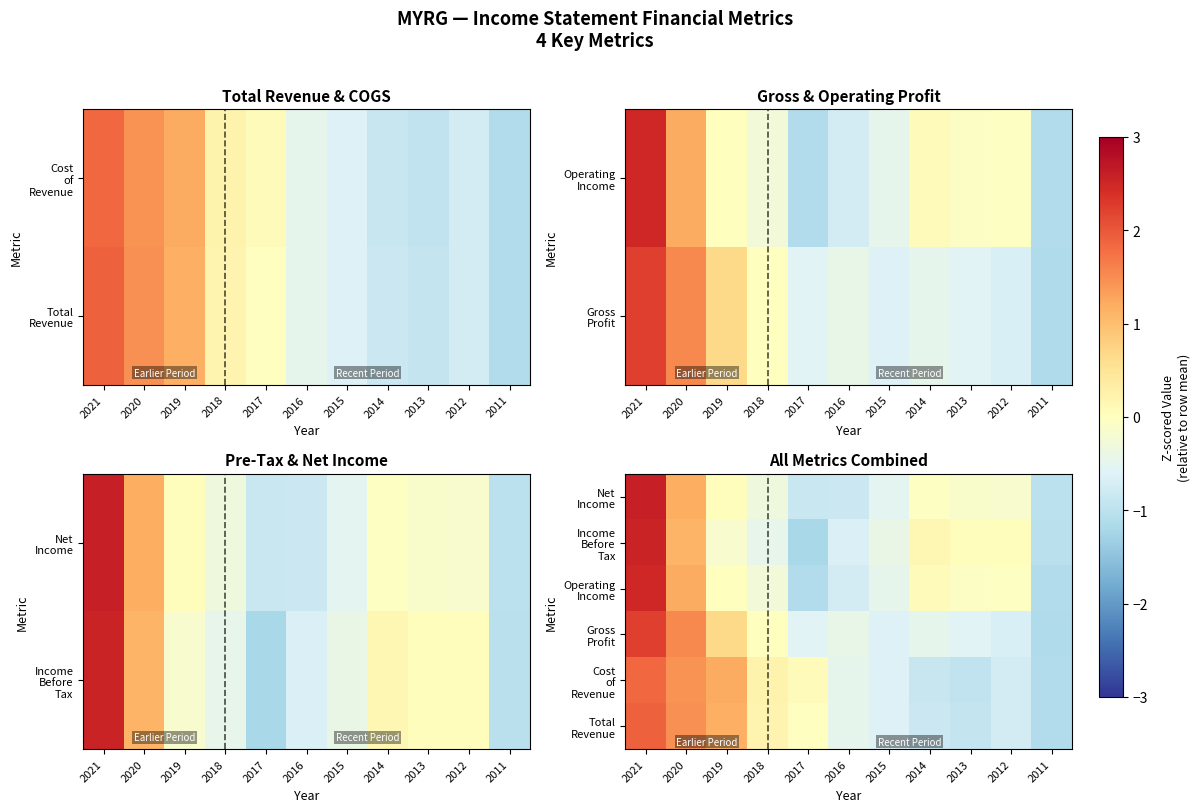

At how many categories does at least one series exceed 0?

8